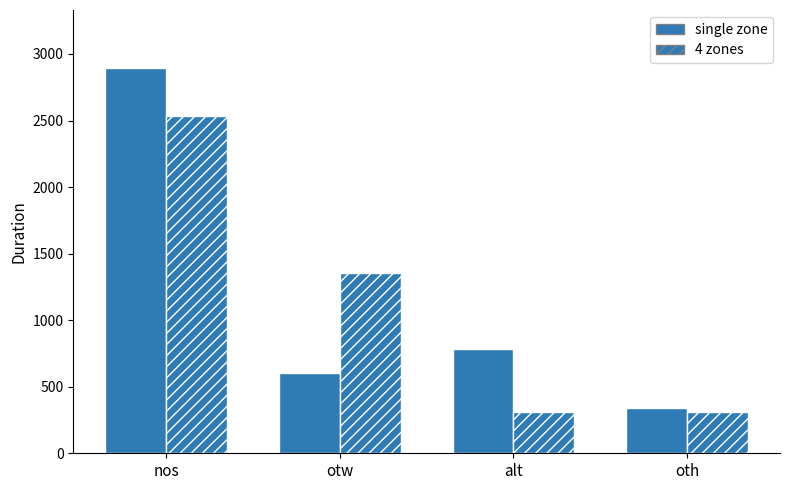

The value of 4 zones at nos is 4390. True or false?

False